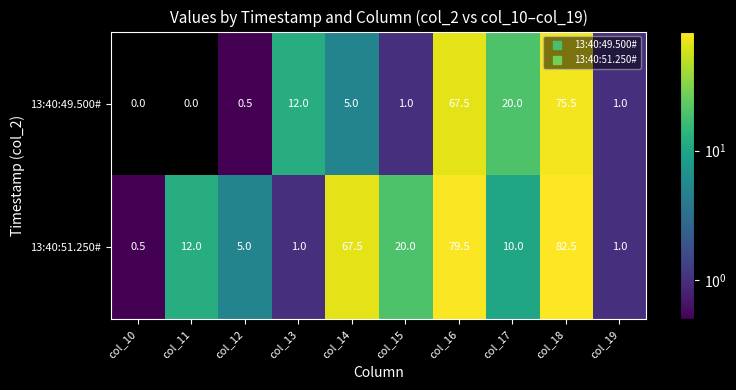

What is the difference between the highest and lowest values at col_15?

19.0